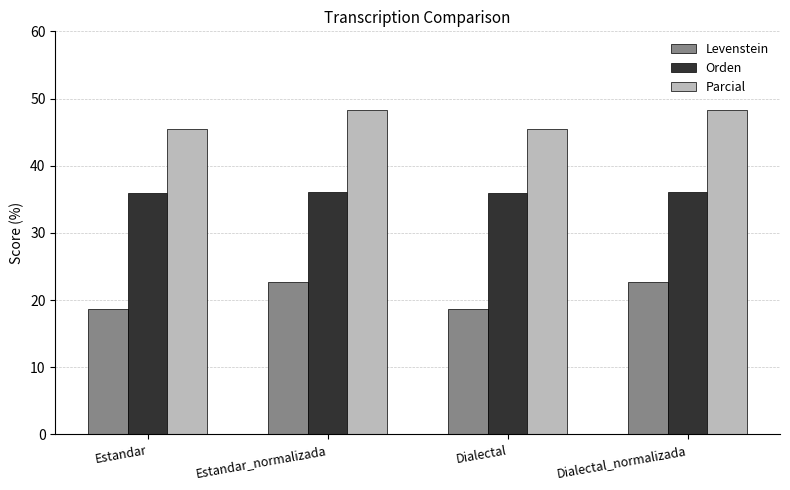

What is the label of the 2nd bar from the right?

Dialectal